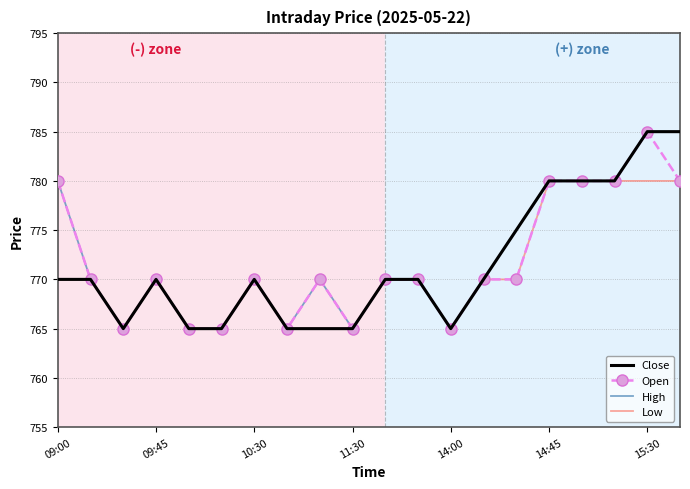

What is the maximum value shown in the chart?

785